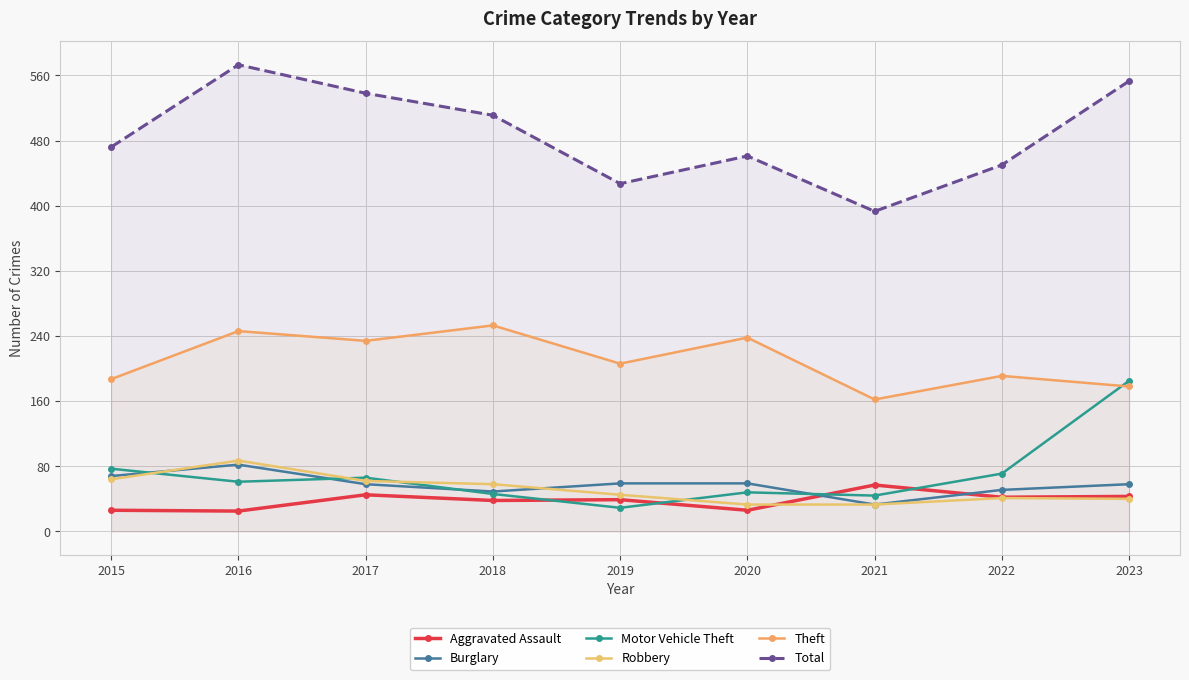

Does the chart display data point markers on the line(s)?

Yes